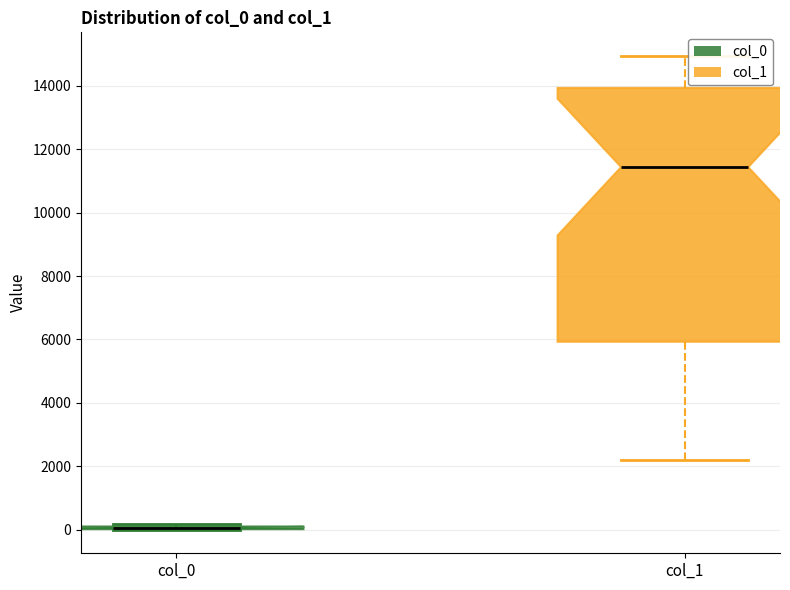

Reading left to right, read every box against the y-axis: the position of its median line, the range the box covers, and the ends of its whiskers. The values are not printed on the chart, so give them approximately, as read against the axis.

col_0: box collapsed to a line at 0, whiskers 0 to 200
col_1: median 11400, box 6000 to 14000, whiskers 2200 to 15000